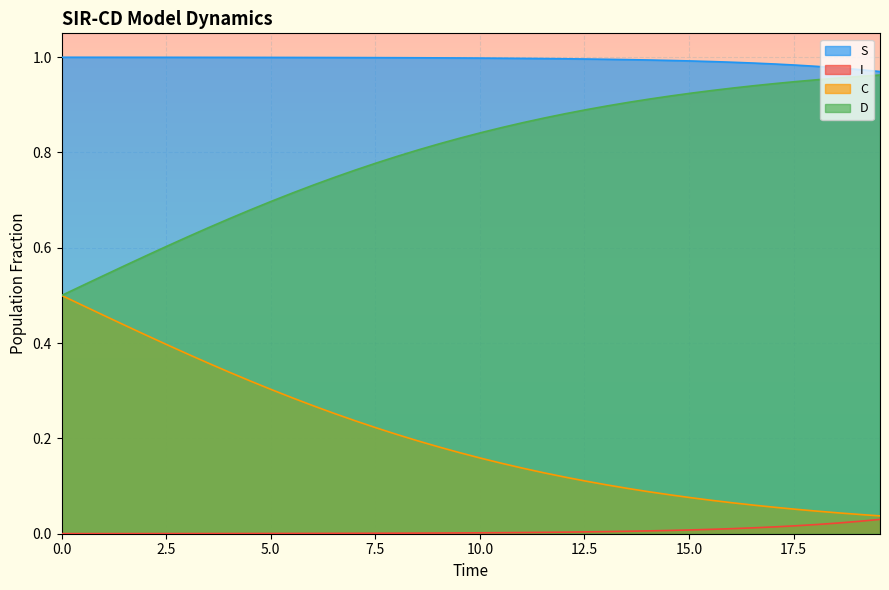

True or false: I and D intersect in this chart.

False